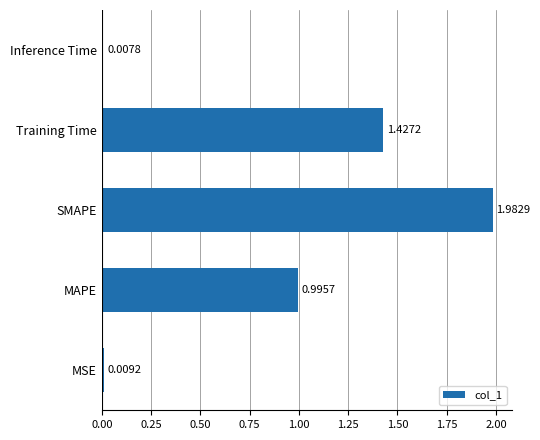

Rank the categories by value from highest to lowest.

SMAPE, Training Time, MAPE, MSE, Inference Time